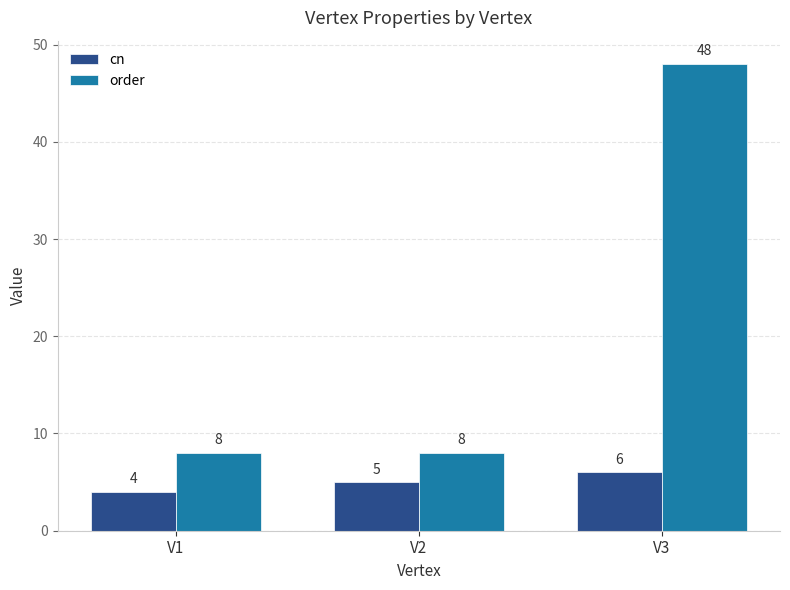

True or false: cn has a value of 7 at V1.

False